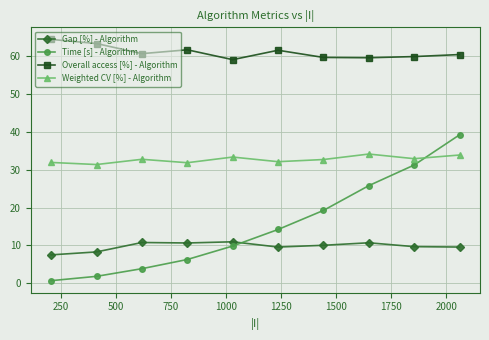

True or false: Gap [%] - Algorithm and Weighted CV [%] - Algorithm intersect in this chart.

False